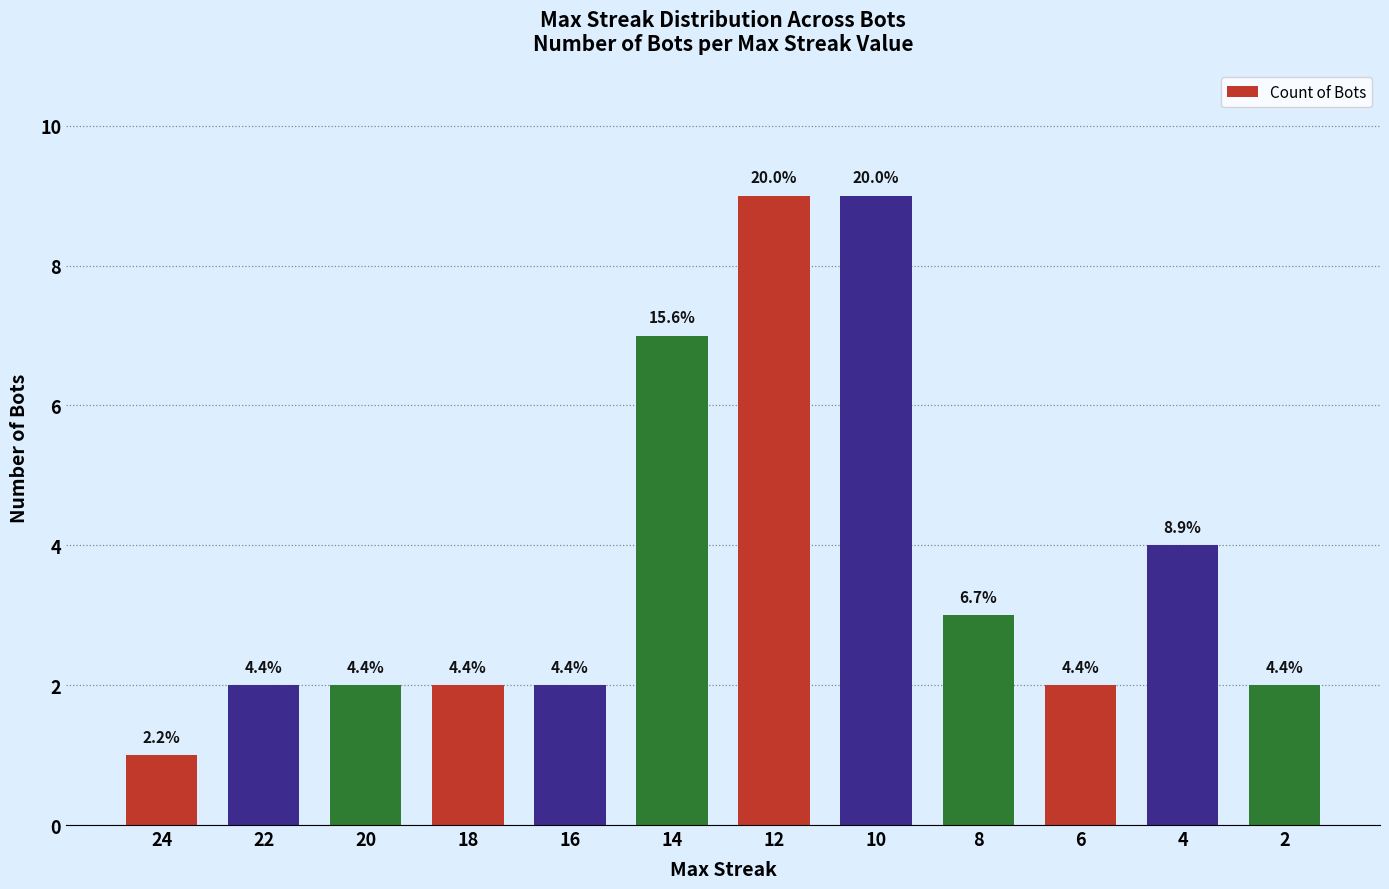

True or false: the data shows 3 at 6.

False